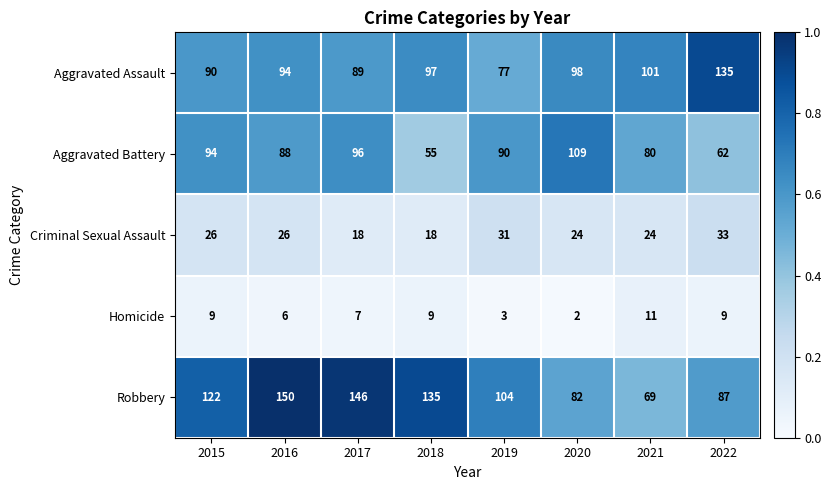

Which series changed the most between 2017 and 2020?

Robbery